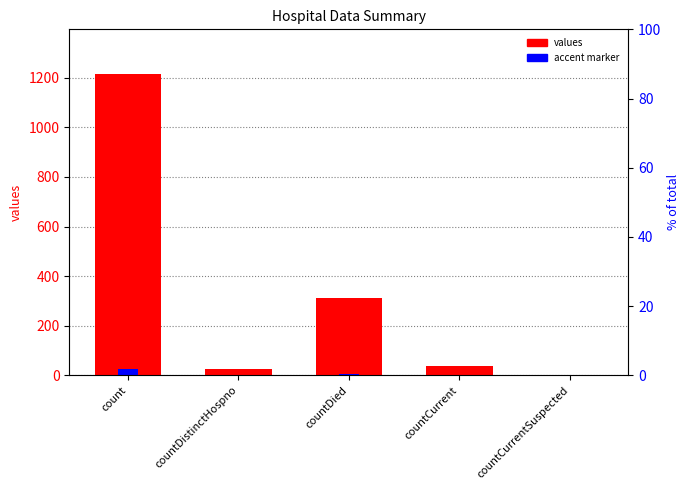

Between count and countCurrent, which series saw the biggest shift?

values